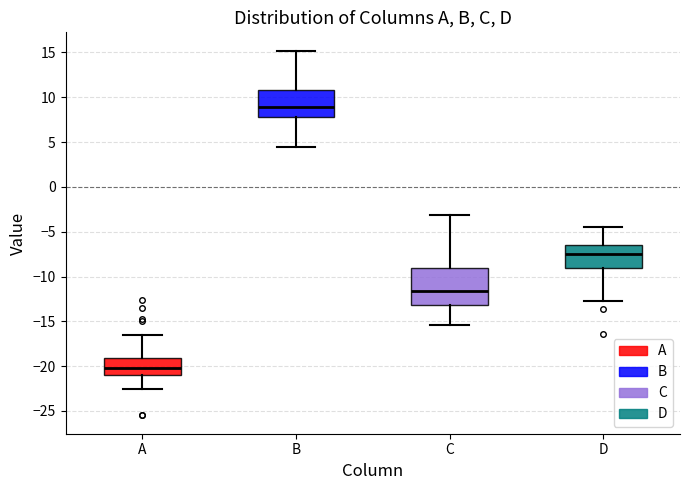

Where is the lower edge of the box for A on the y-axis? The values are not printed on the chart, so give them approximately, as read against the axis.

-21.0